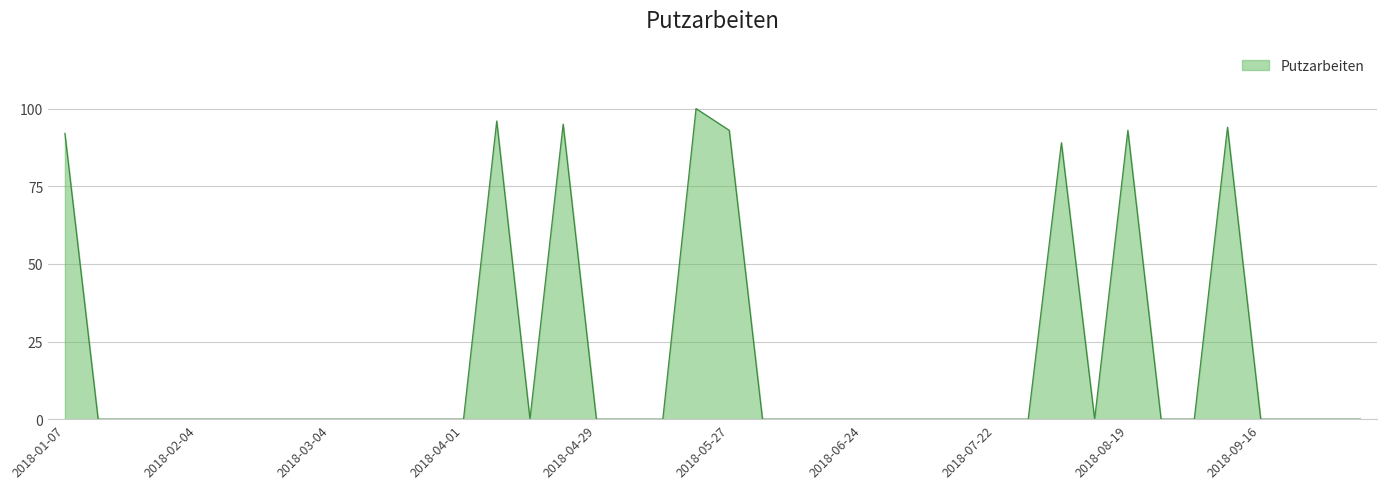

What is the maximum value shown in the chart?

100